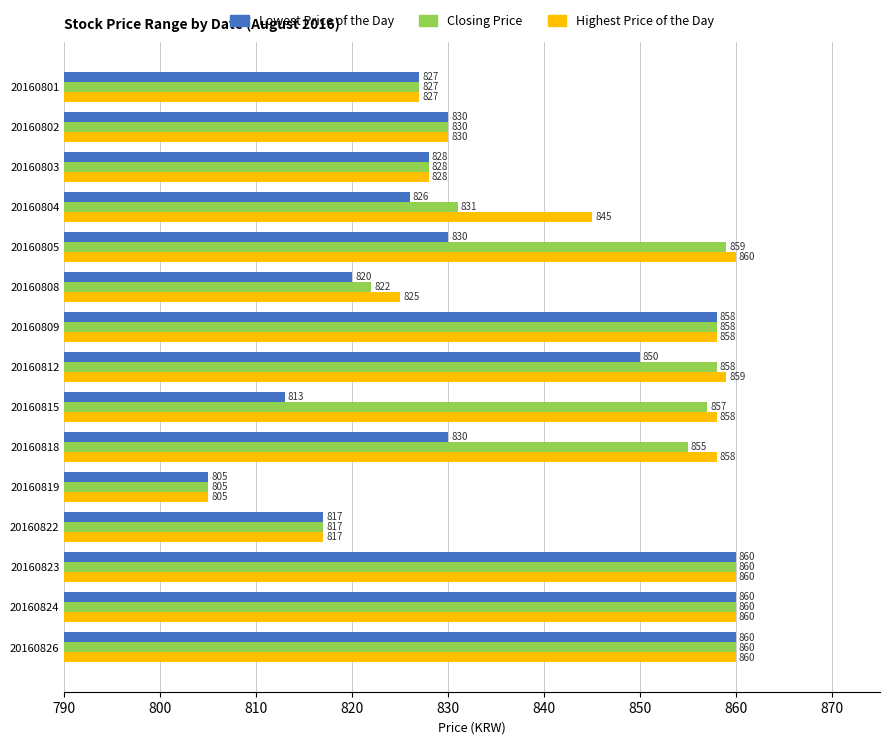

Between 20160805 and 20160812, which series saw the biggest shift?

Lowest Price of the Day